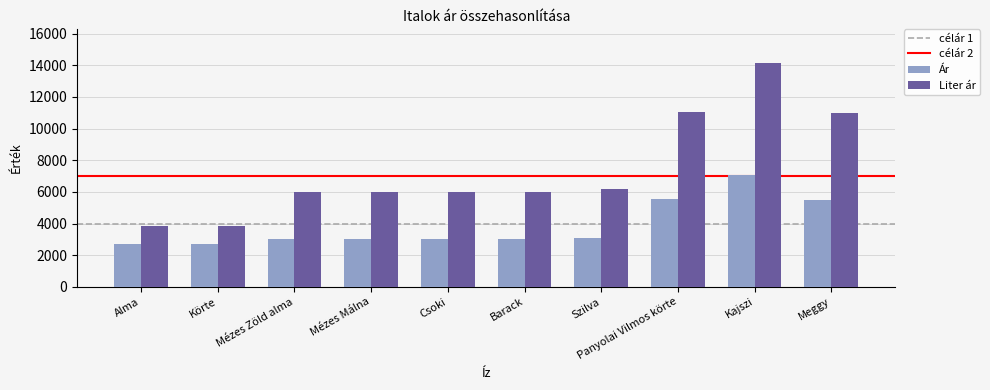

At how many categories does at least one series exceed 13208?

1